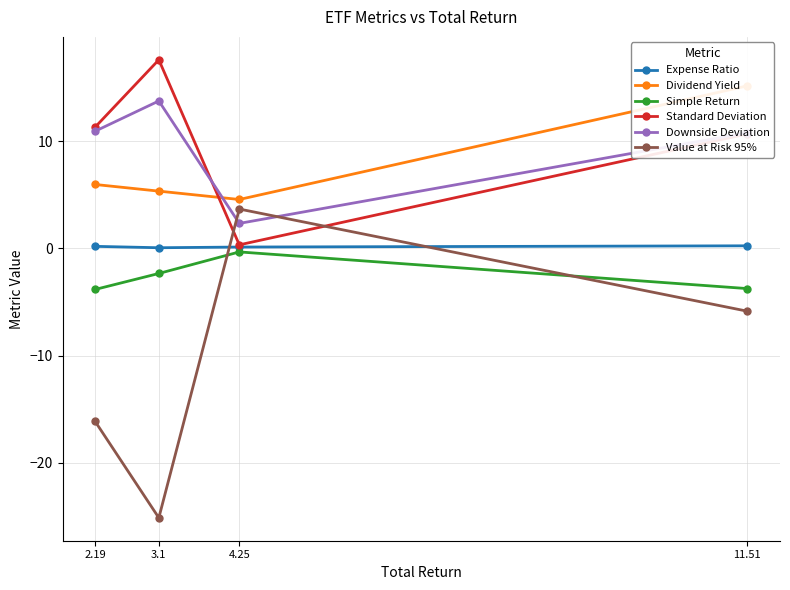

What is the value of the Value at Risk 95% point at the 1st from the left?

-16.1